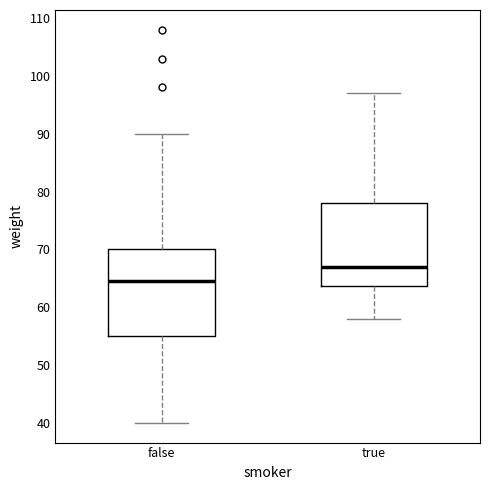

Where is the lower edge of the box for false on the y-axis? The values are not printed on the chart, so give them approximately, as read against the axis.

55